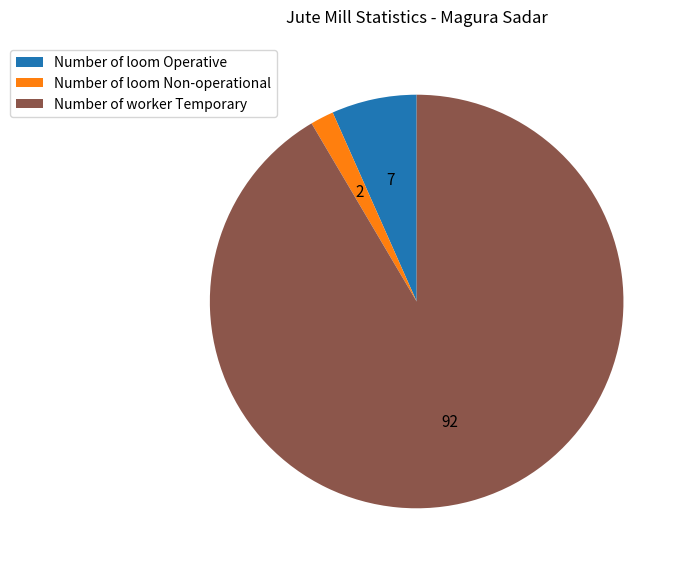

Do Number of loom Operative and Number of worker Temporary together represent more than half of the pie?

Yes